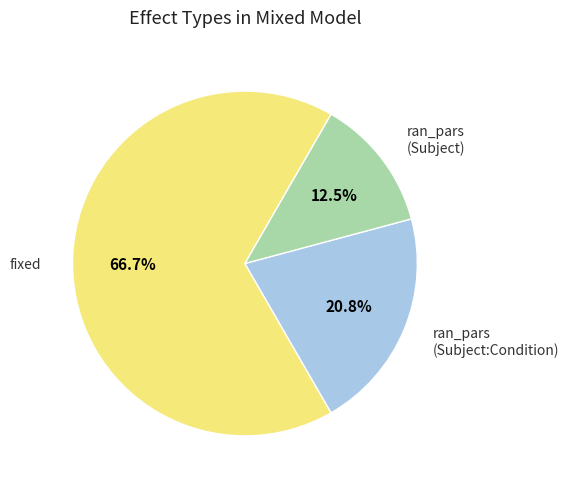

What percentage do fixed and ran_pars (Subject) together represent?

79.2%